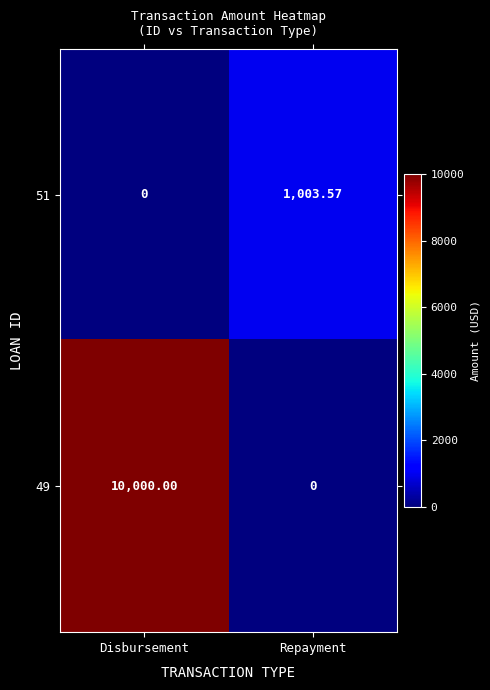

List the labels in order of 49 value, smallest first.

Repayment, Disbursement